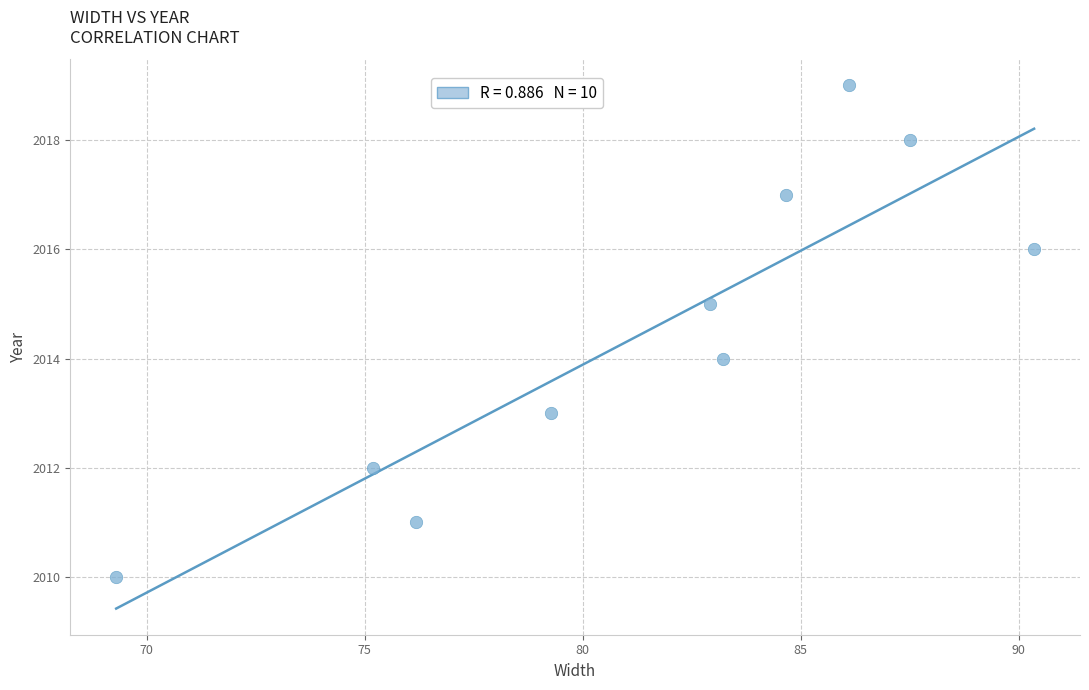

What is the range of Y values (max minus min)?

9